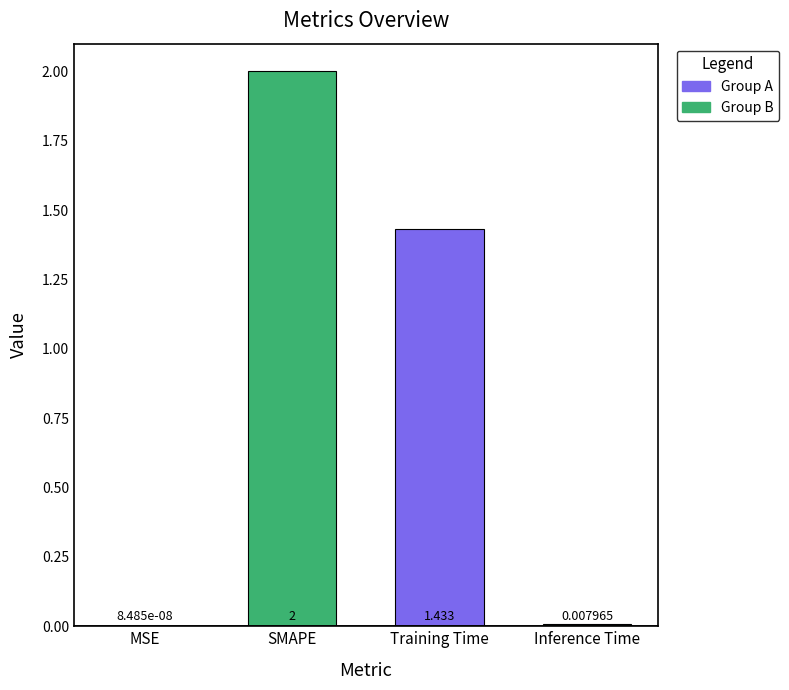

What is the greatest value displayed?

2.0